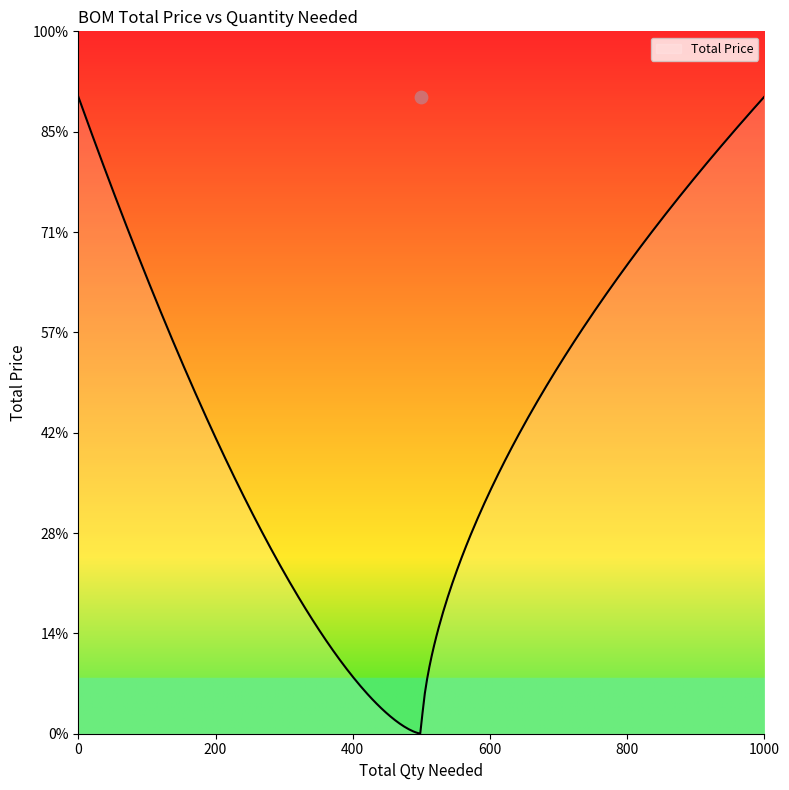

Which has a higher value, 500 or 0?

500